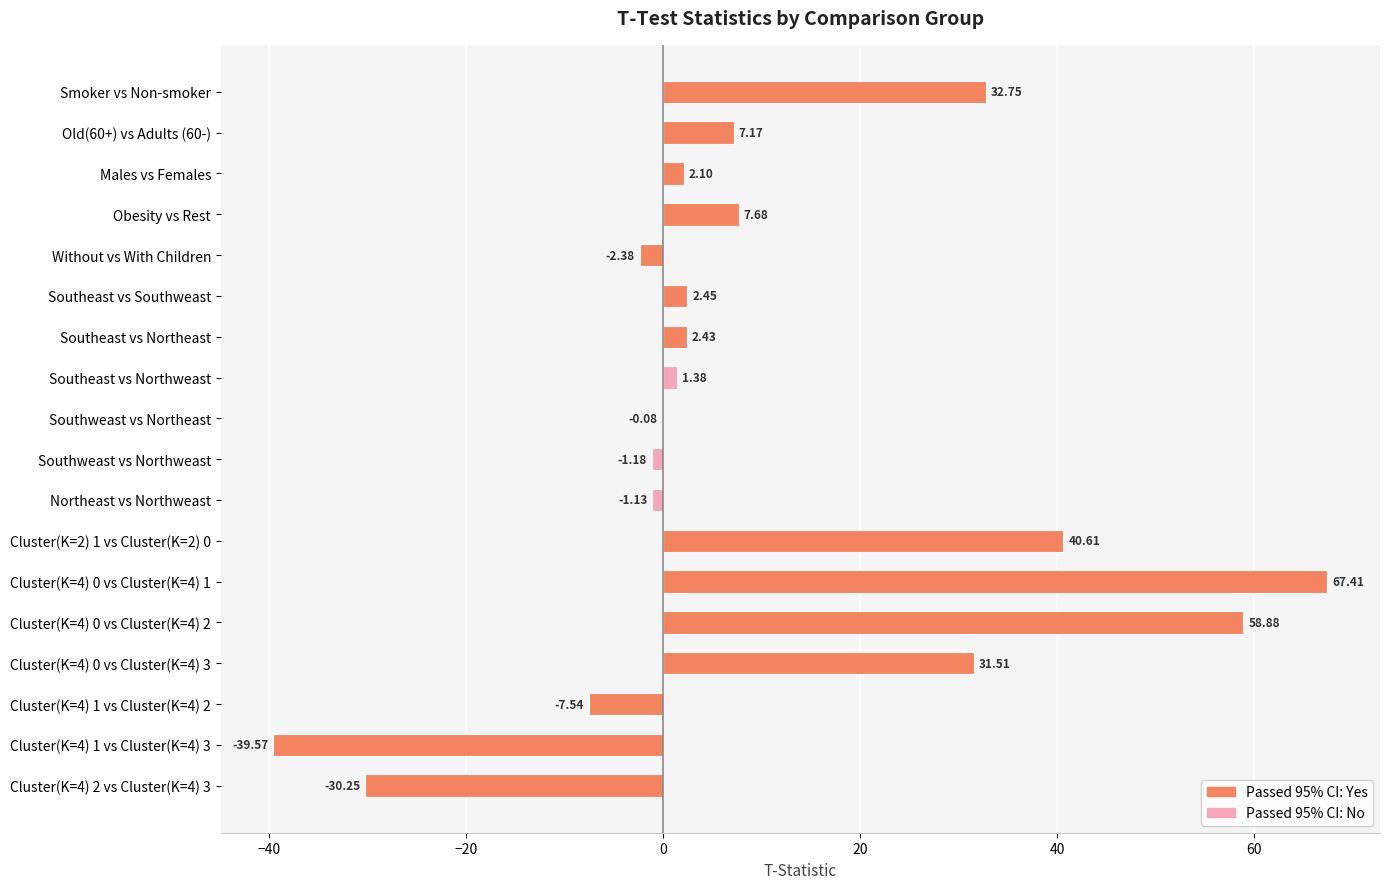

Count the number of categories in the chart.

18